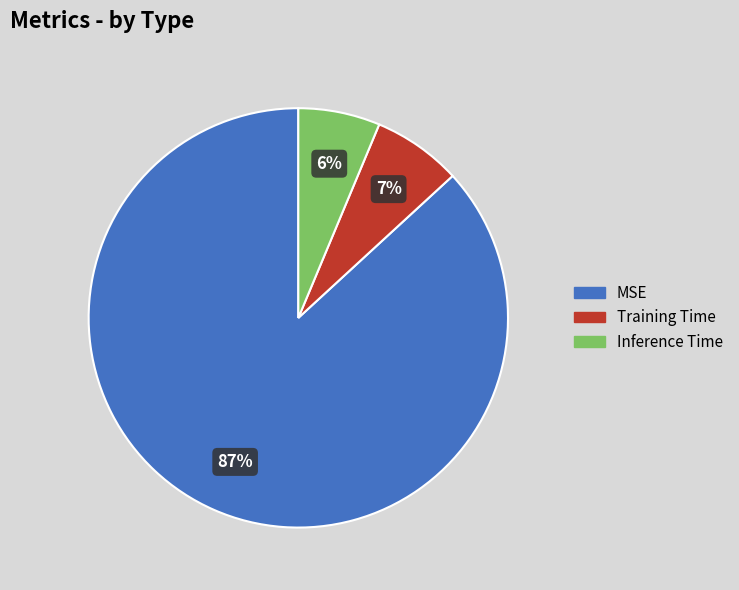

To the nearest percent, what portion does Inference Time represent?

6%